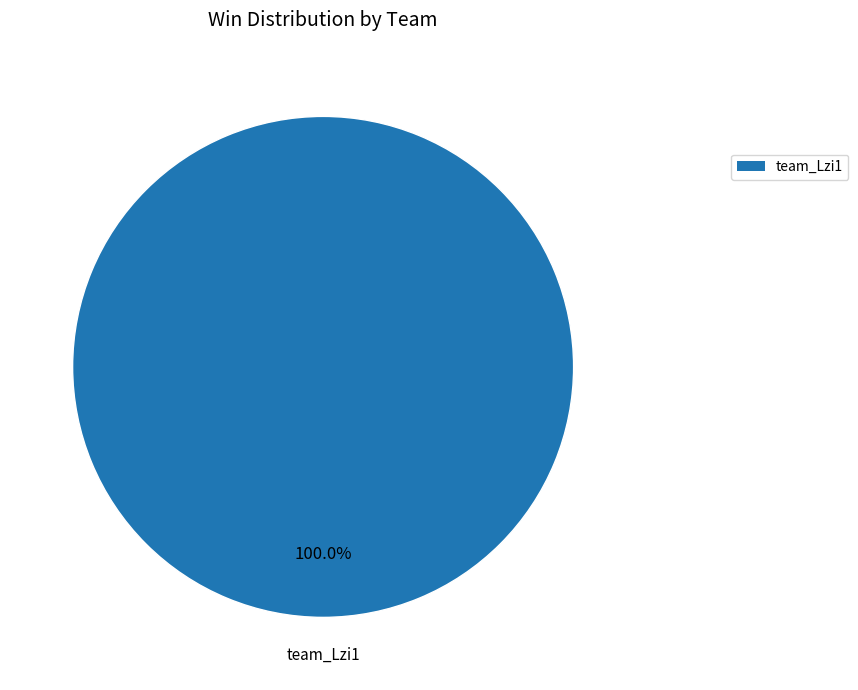

Does any single category account for the majority?

Yes